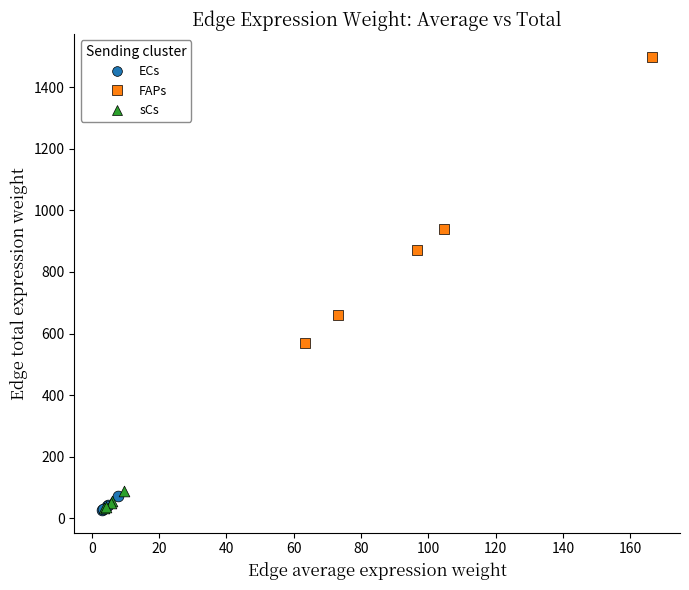

Which series has the widest spread of Y values?

FAPs